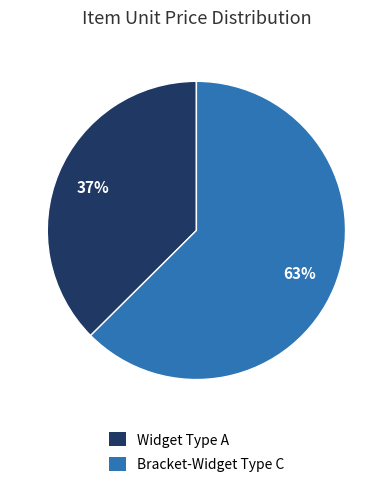

To the nearest percent, what portion does Widget Type A represent?

37%